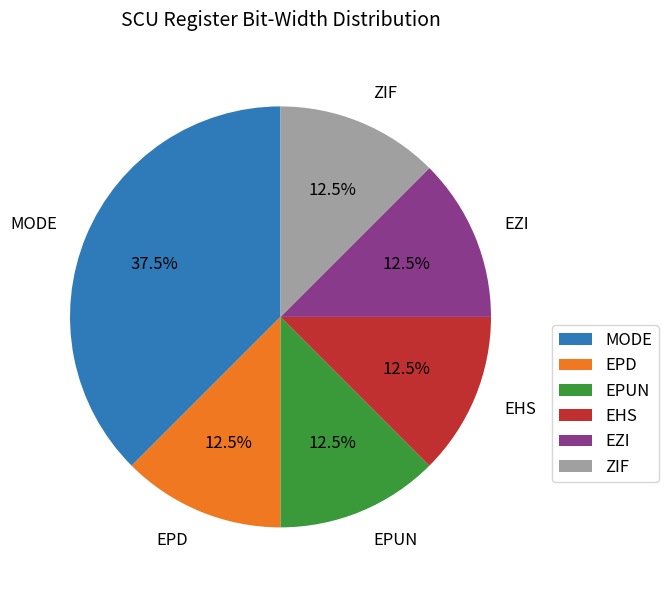

True or false: EPD accounts for 22% of the total.

False